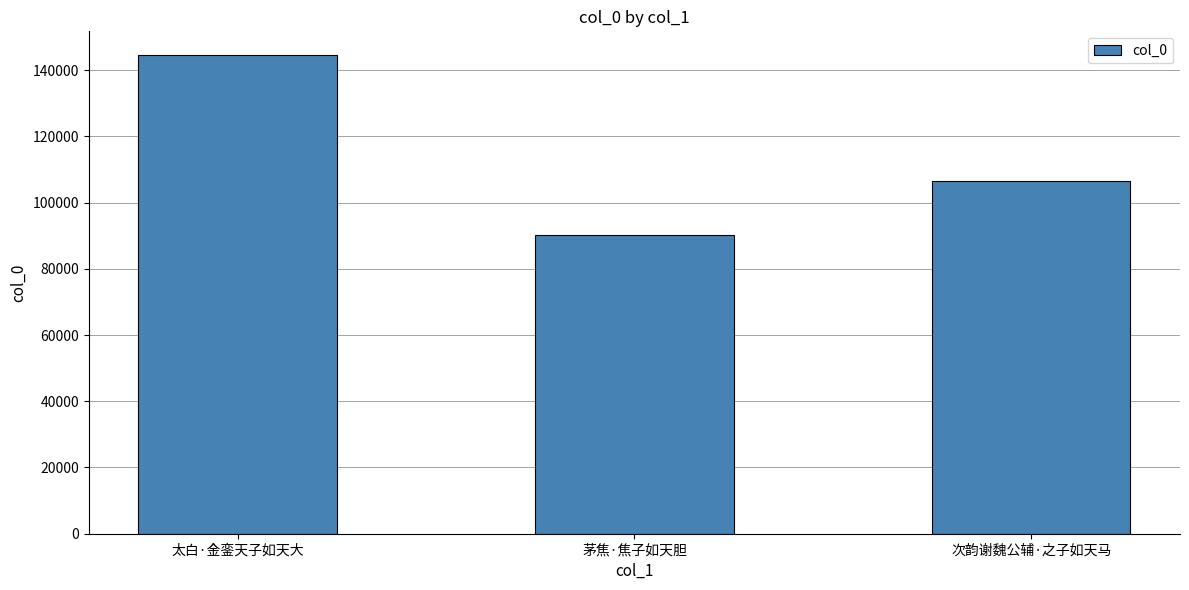

How many data points are less than 106595?

1